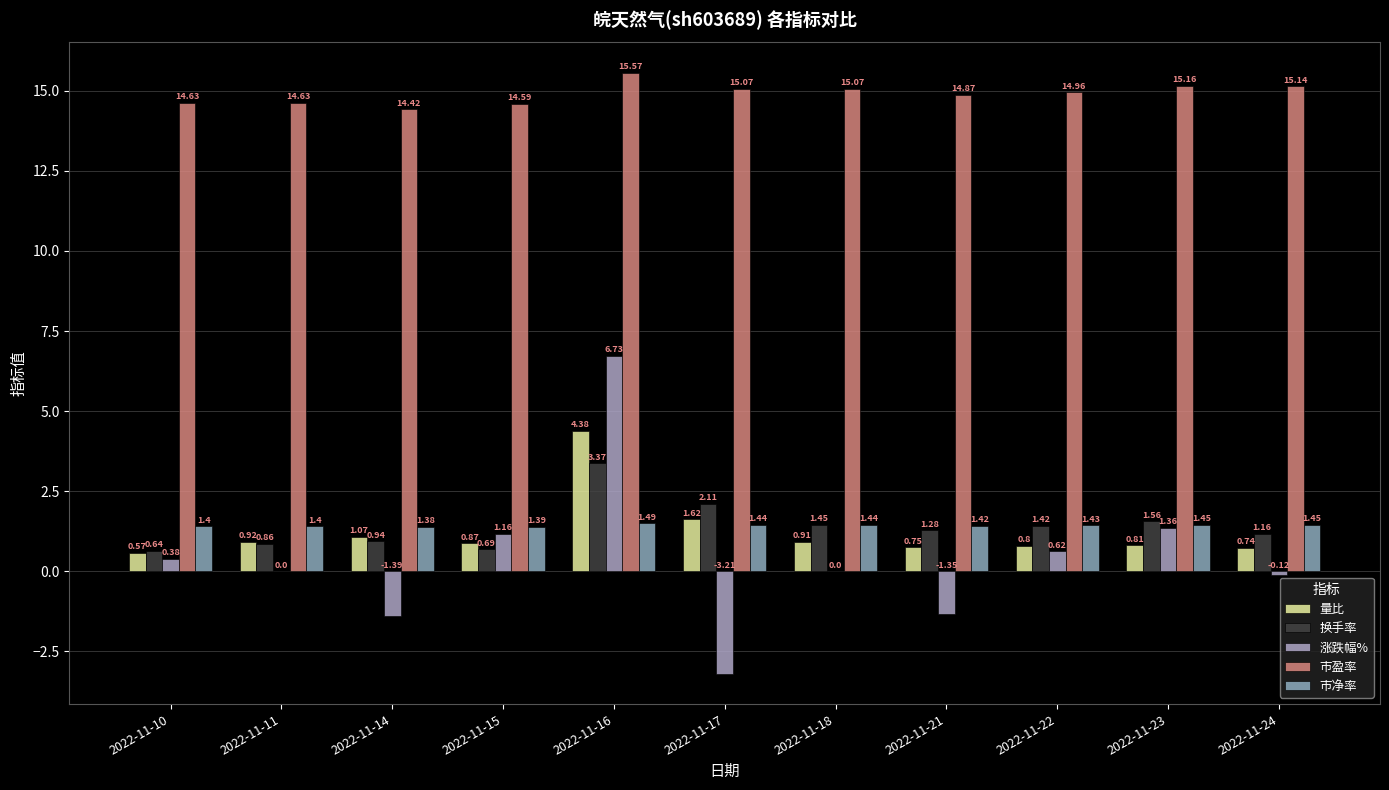

What is the total value across all series at 2022-11-11?

17.8